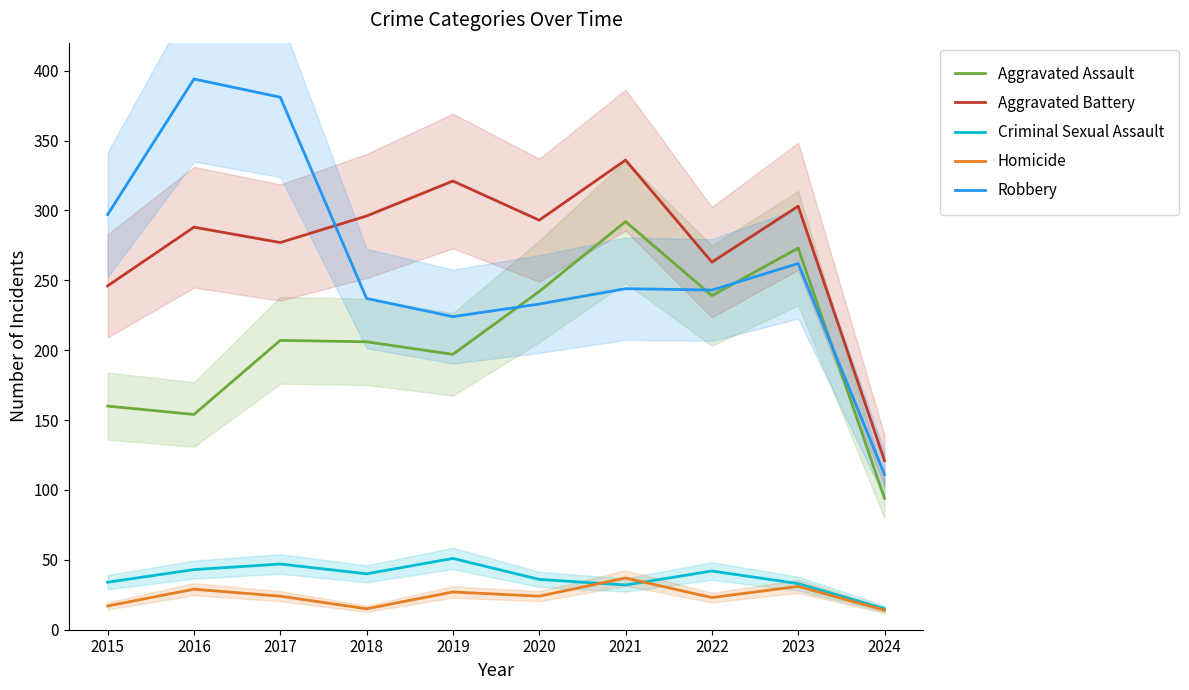

What is the value of the Robbery point at the 5th from the left?

224